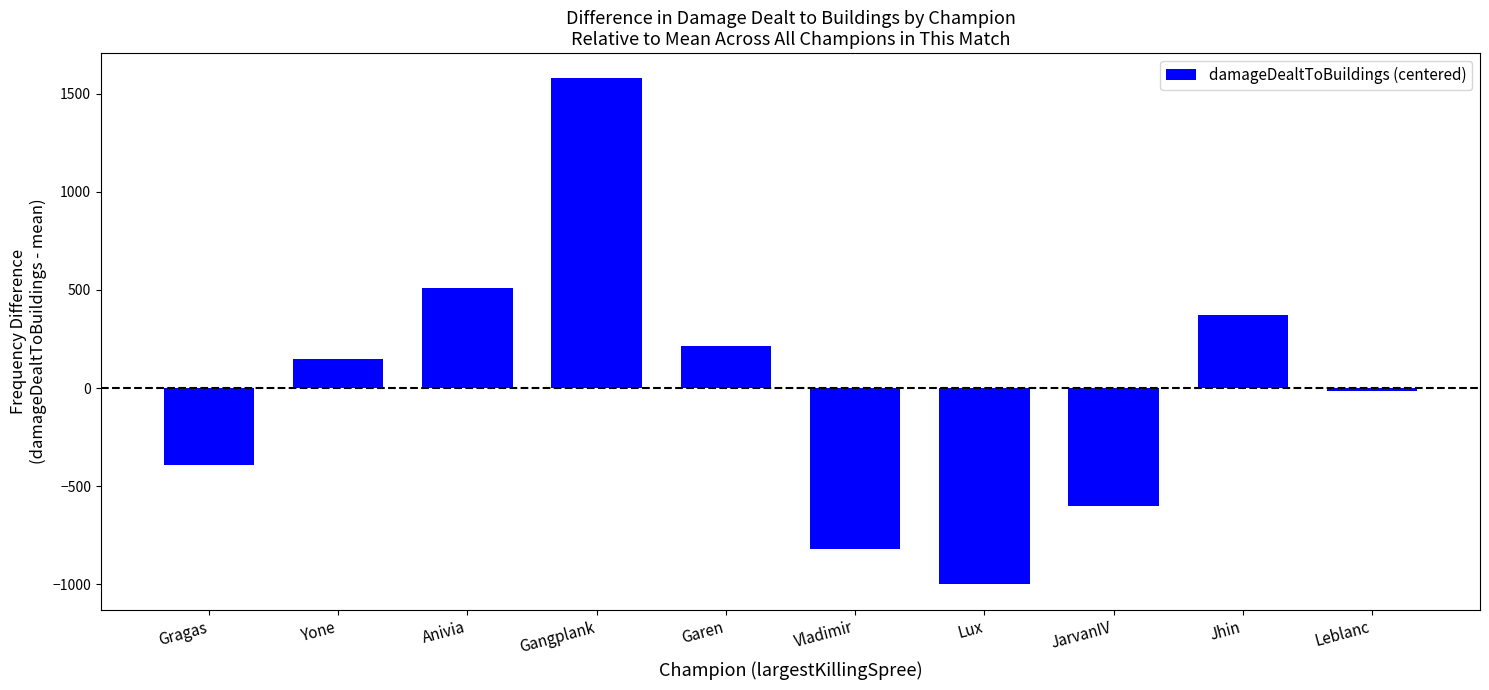

Which label corresponds to the smallest value in the chart?

Lux